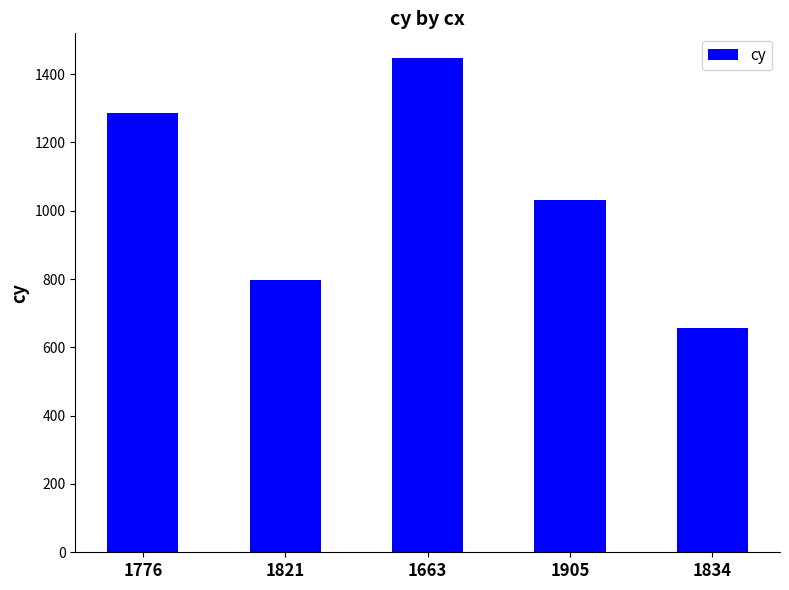

What is the difference between the second highest and minimum values?

630